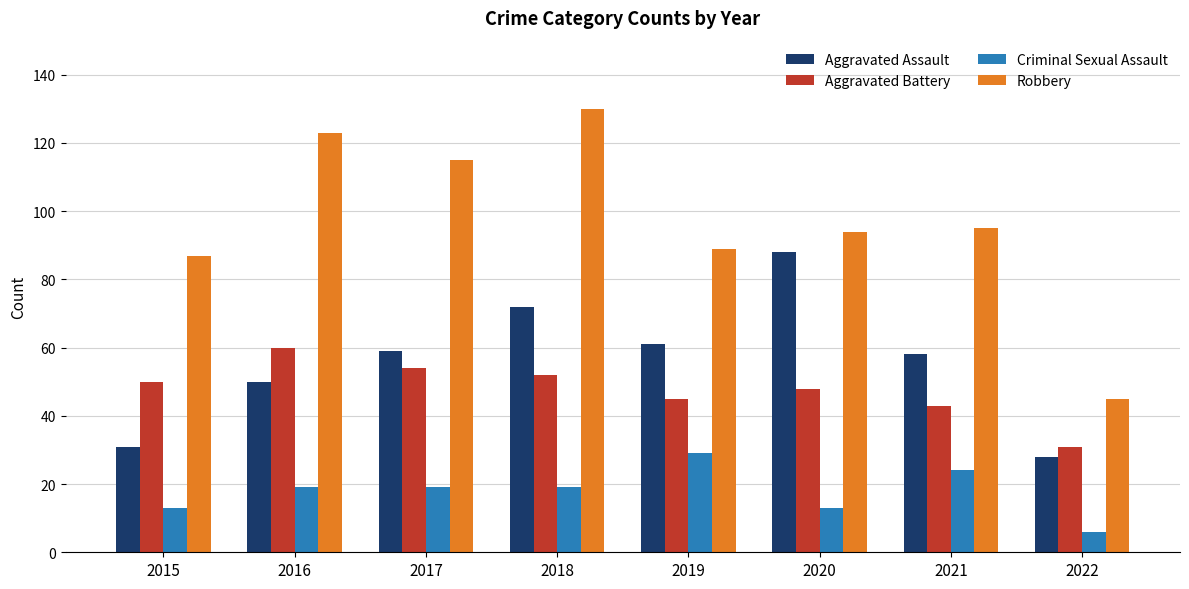

The value of Robbery at 2019 is 149. True or false?

False